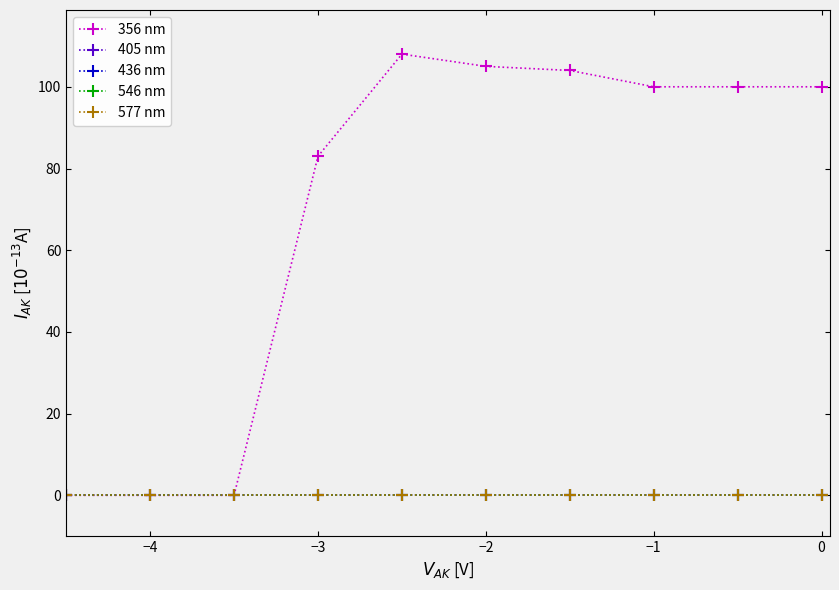

Is this an area chart (filled region under the line)?

No